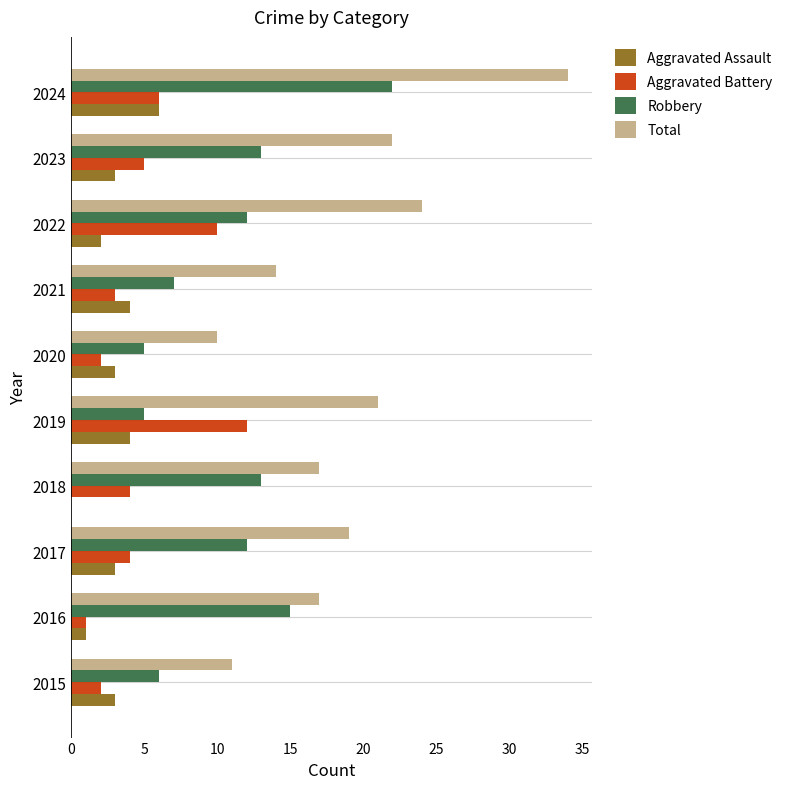

The value of Aggravated Battery at 2023 is 9. True or false?

False